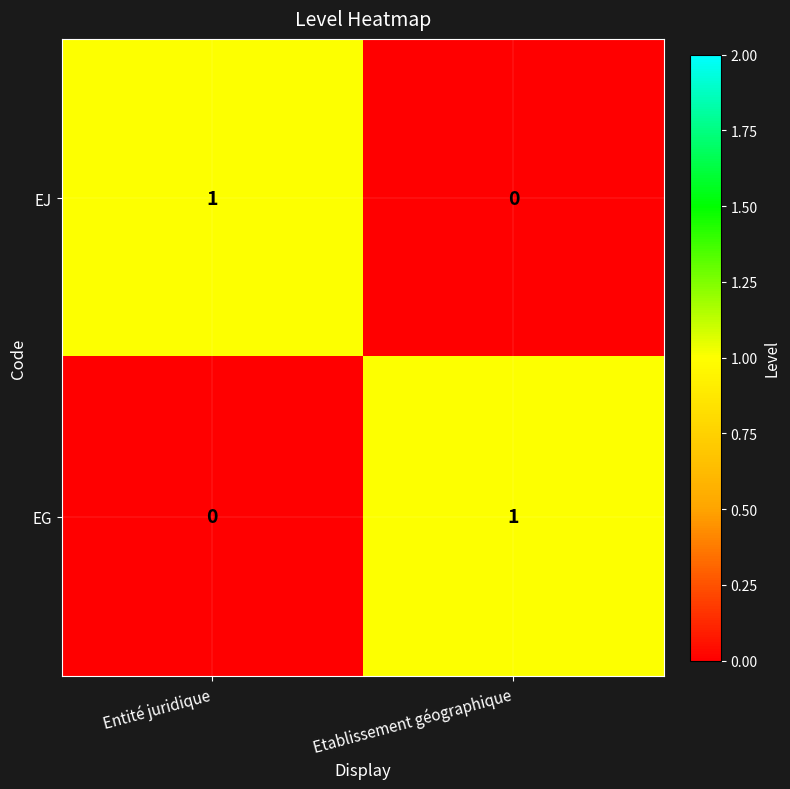

Is the value of EJ at Entité juridique greater than the value of EG at Entité juridique?

Yes